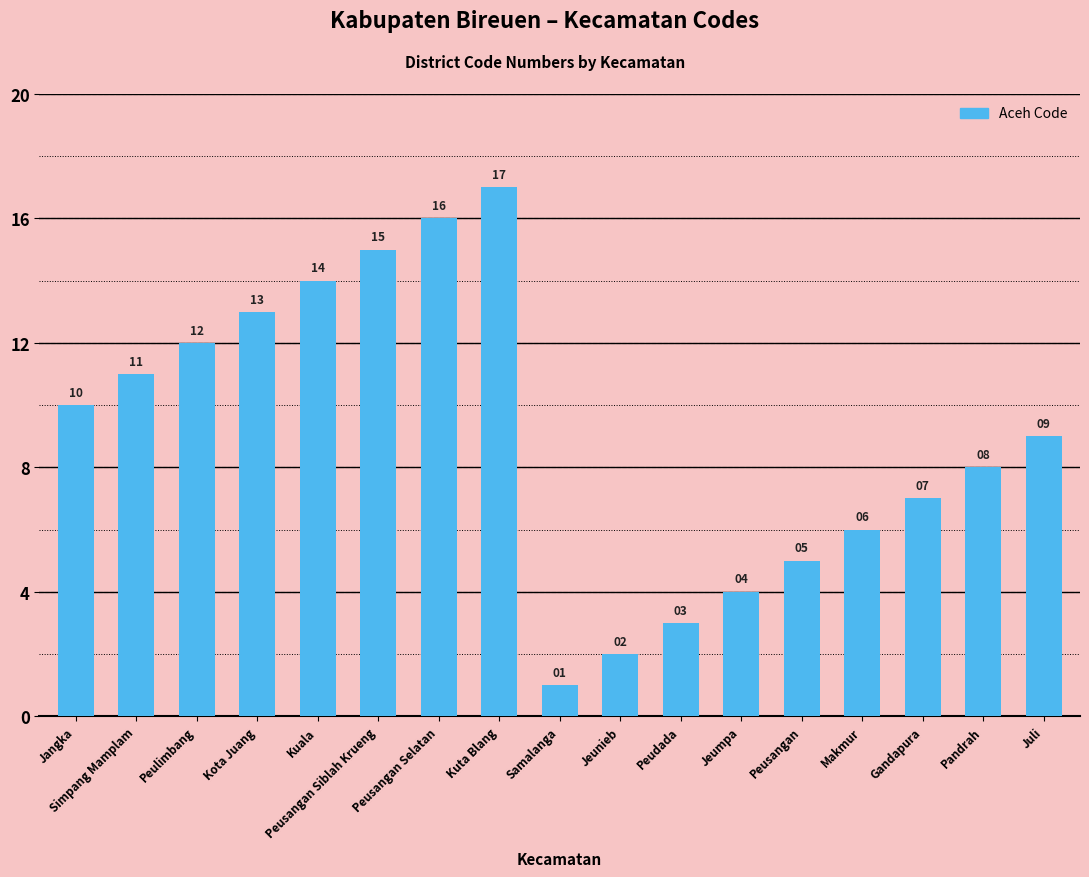

Are the bars grouped side by side (vs. stacked)?

No